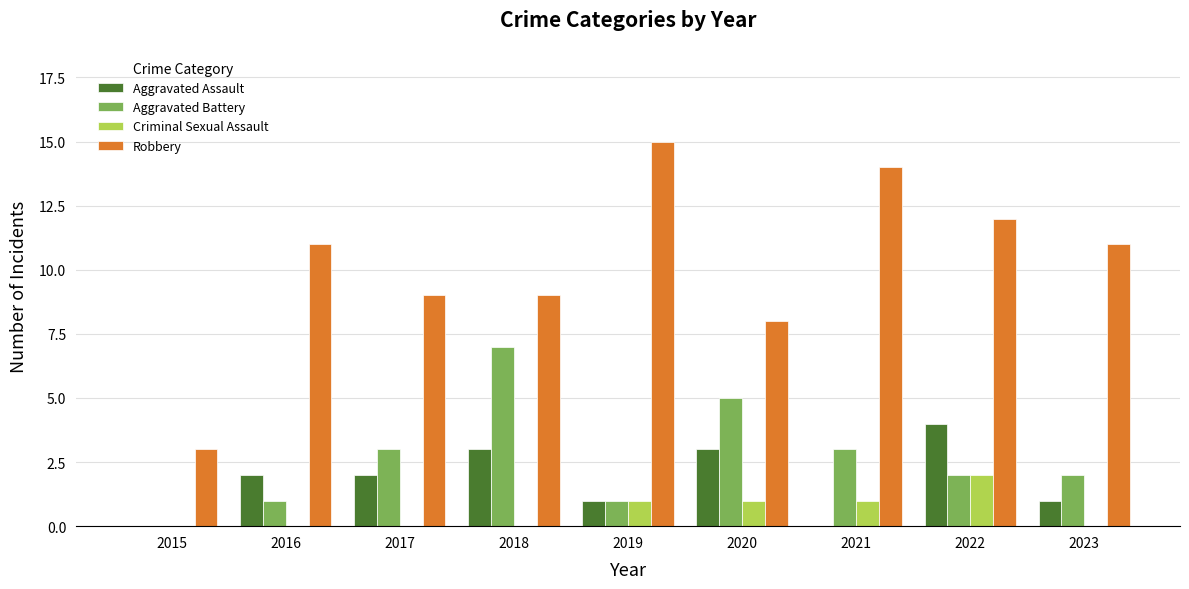

How many groups of bars are there?

9